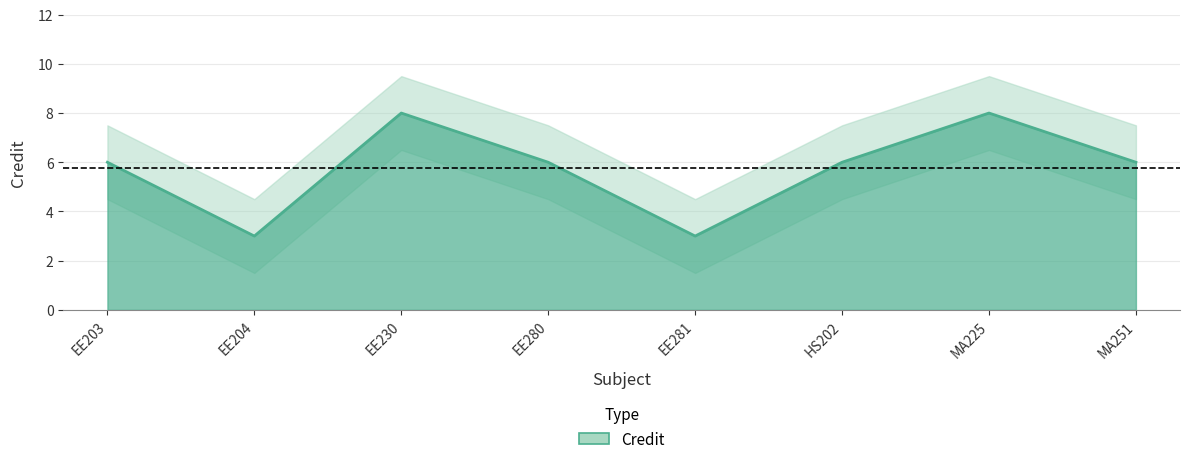

What is the approximate value at MA225?

8